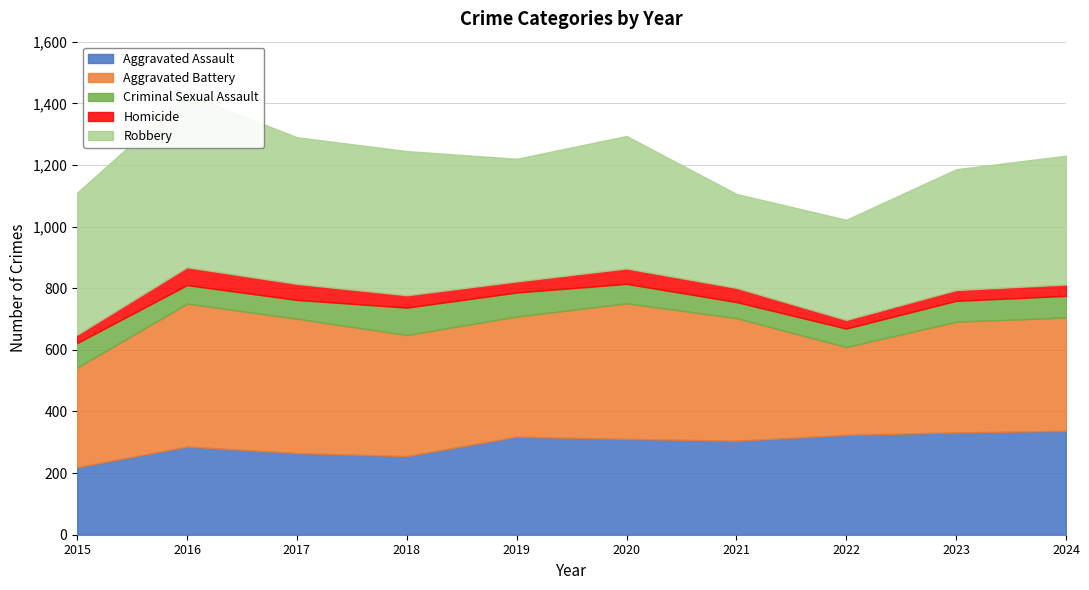

True or false: Homicide and Aggravated Assault intersect in this chart.

False